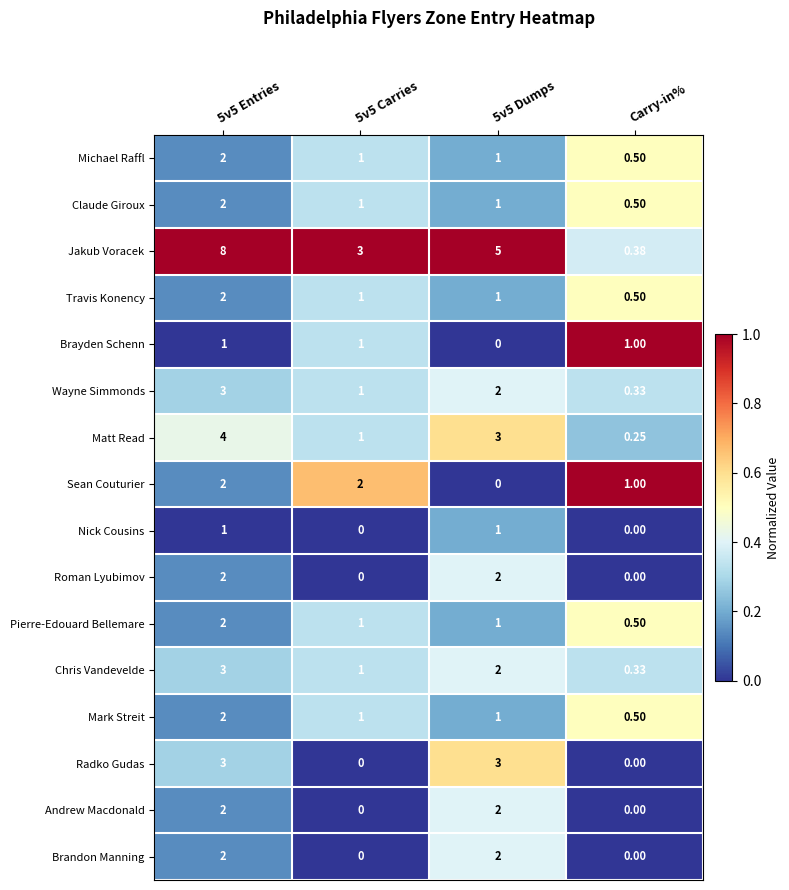

Which series has the widest spread of values?

Jakub Voracek